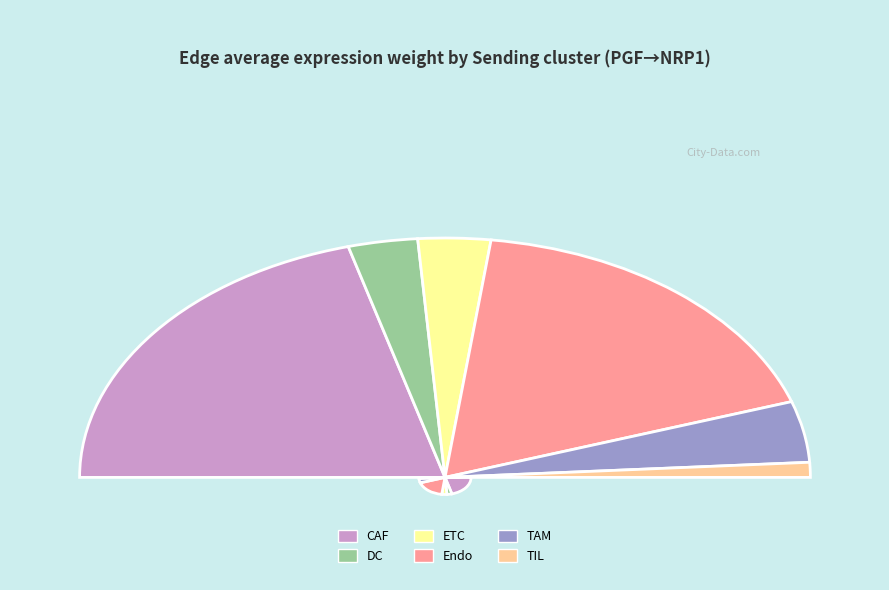

Which slice is the smallest?

TIL